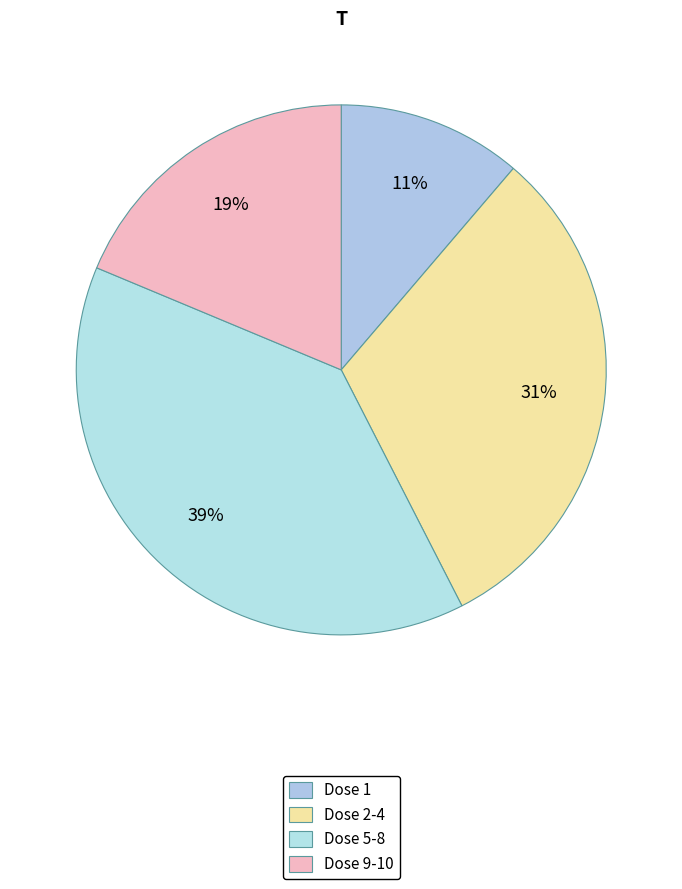

To the nearest percent, what is the average slice percentage?

25%